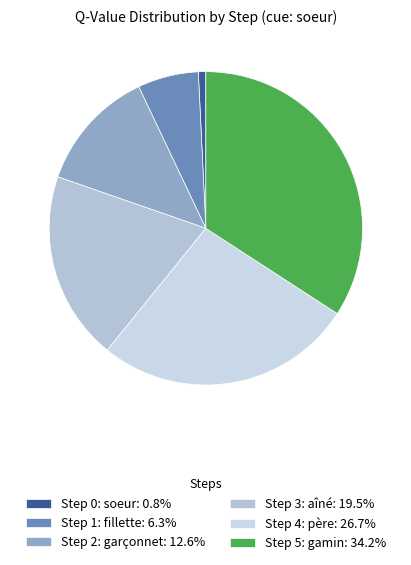

How many slices are in this pie chart?

6